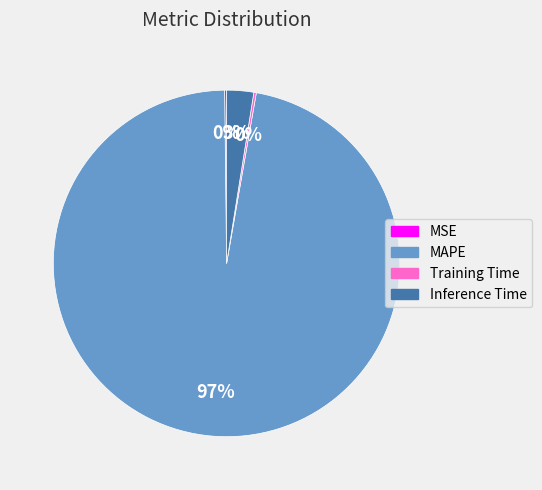

To the nearest percent, what is the difference between the largest and smallest slice percentages?

97%